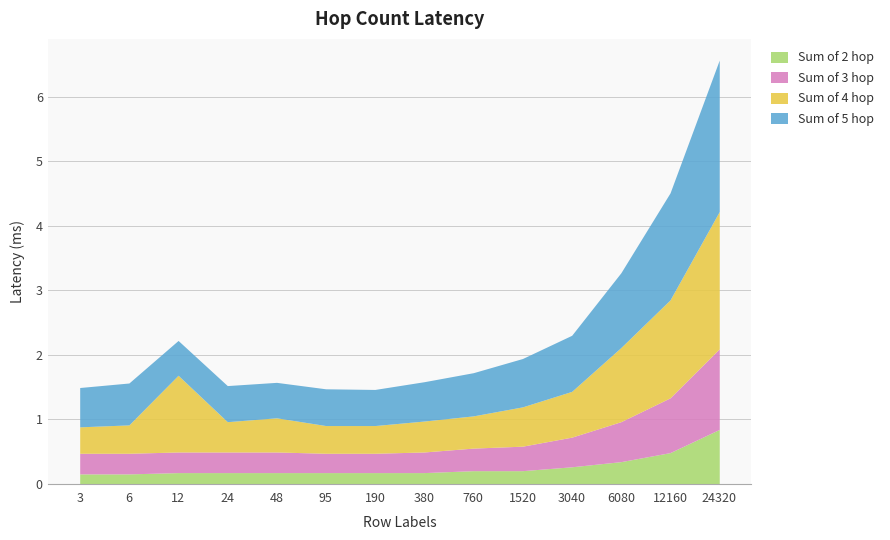

The value of Sum of 2 hop at 24 is 0.2. True or false?

False